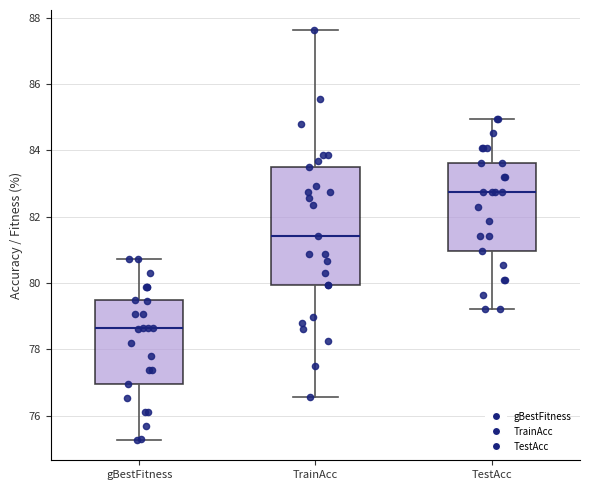

Which box's median line is the lowest?

gBestFitness